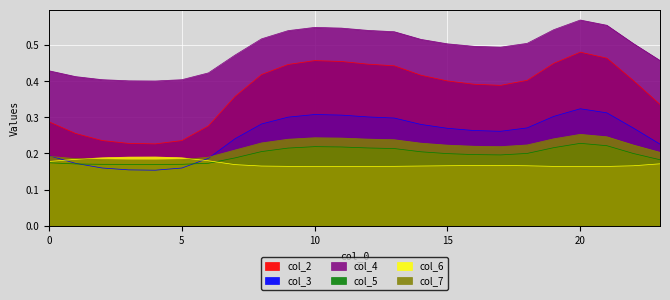

Is it true that col_2 equals 0.5 at 10?

True